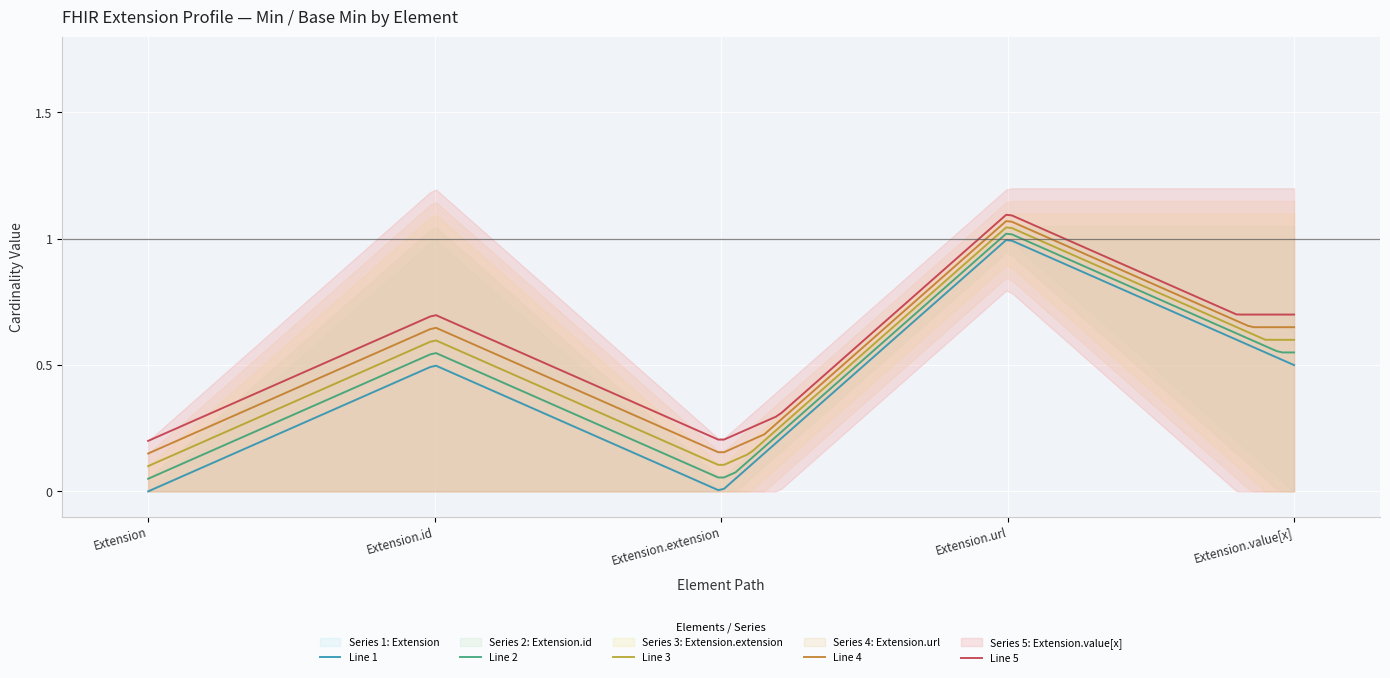

Which label corresponds to the smallest value in the chart?

Extension